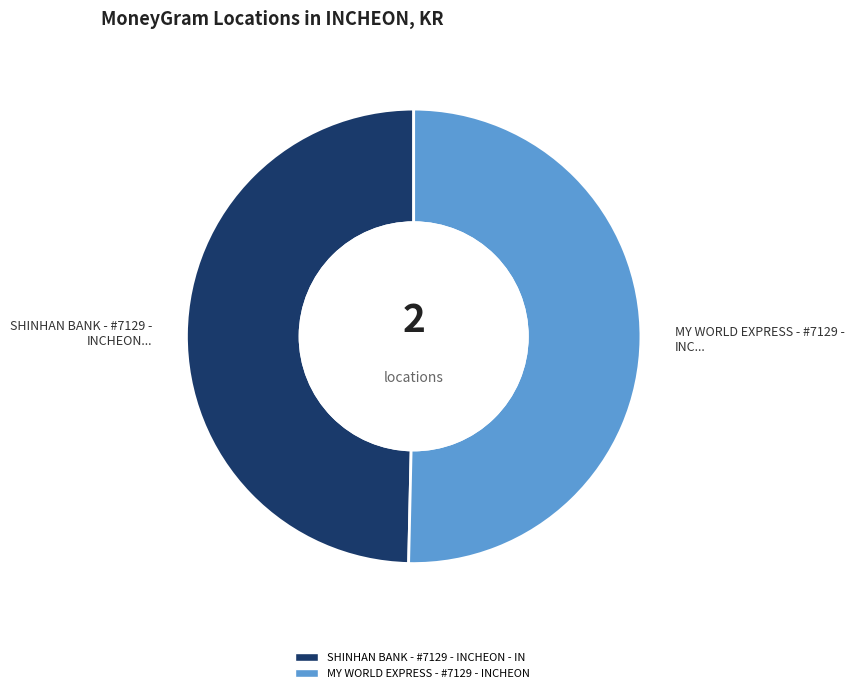

Is there a majority slice in this chart?

Yes